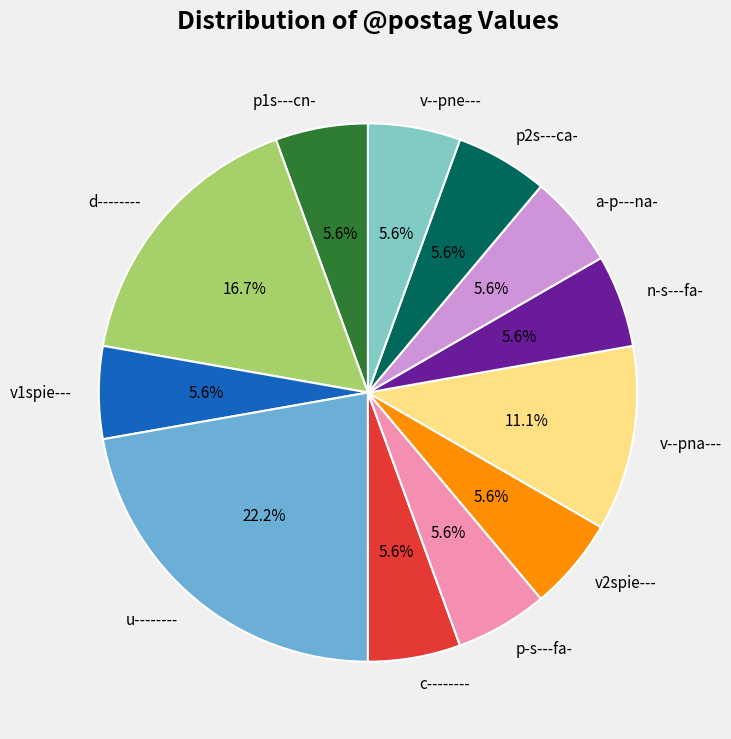

Is there a majority slice in this chart?

No